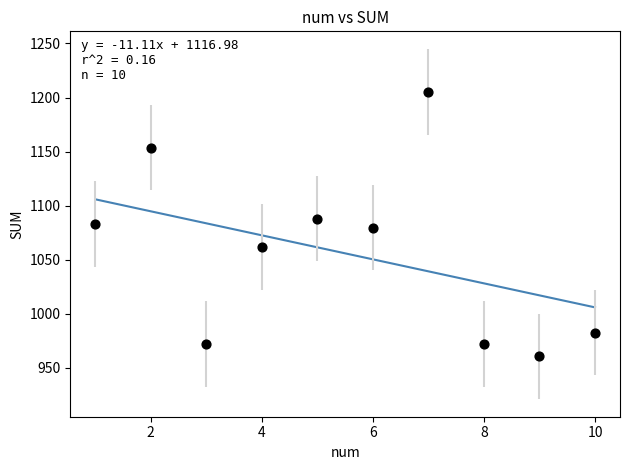

What is the average X value?

5.5